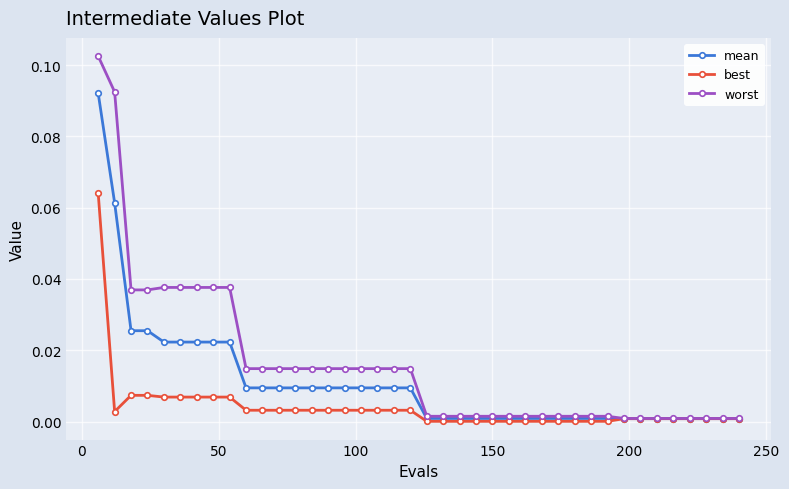

Rank the series by their average value, from highest to lowest.

worst, mean, best